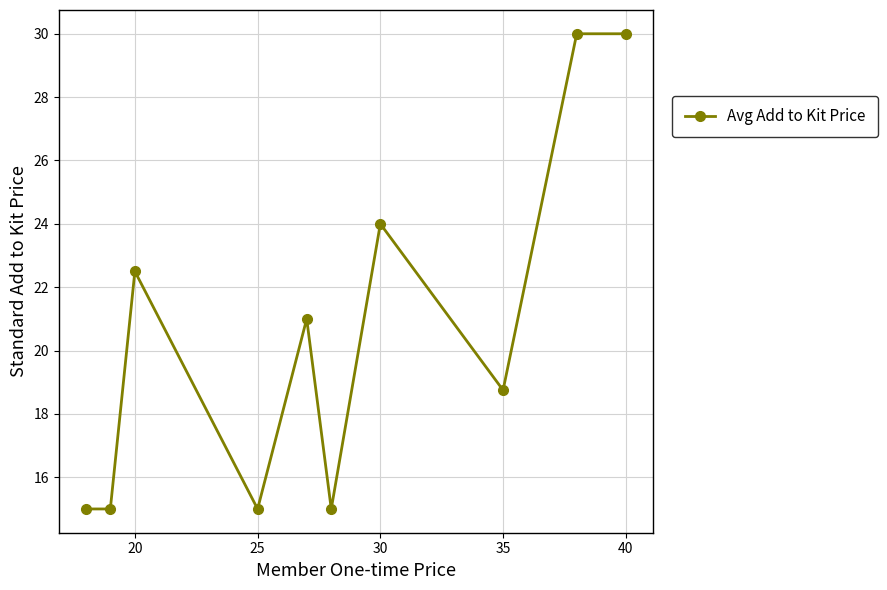

What is the value of the 9th point from the left?

30.0